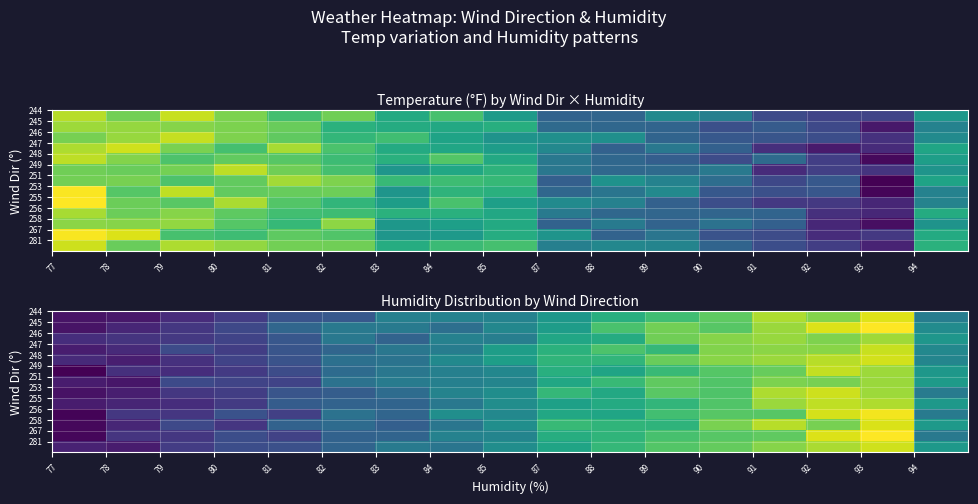

At which category is the sum across all series the highest?

93